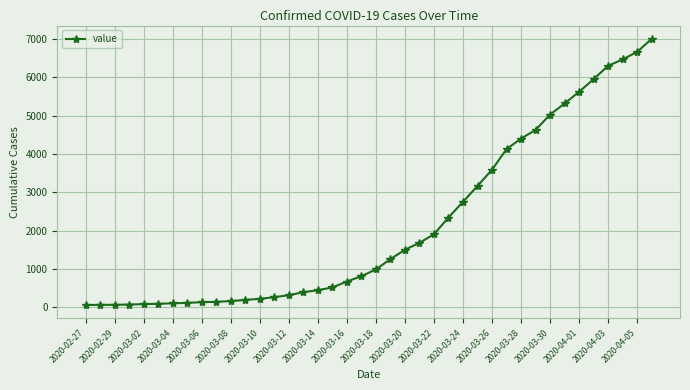

What is the greatest value displayed?

7002